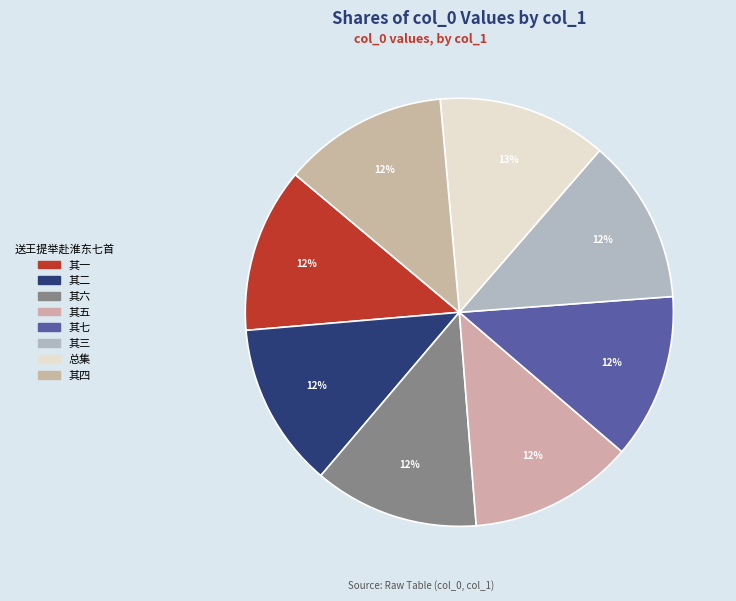

Is there any slice that represents more than half of the pie?

No